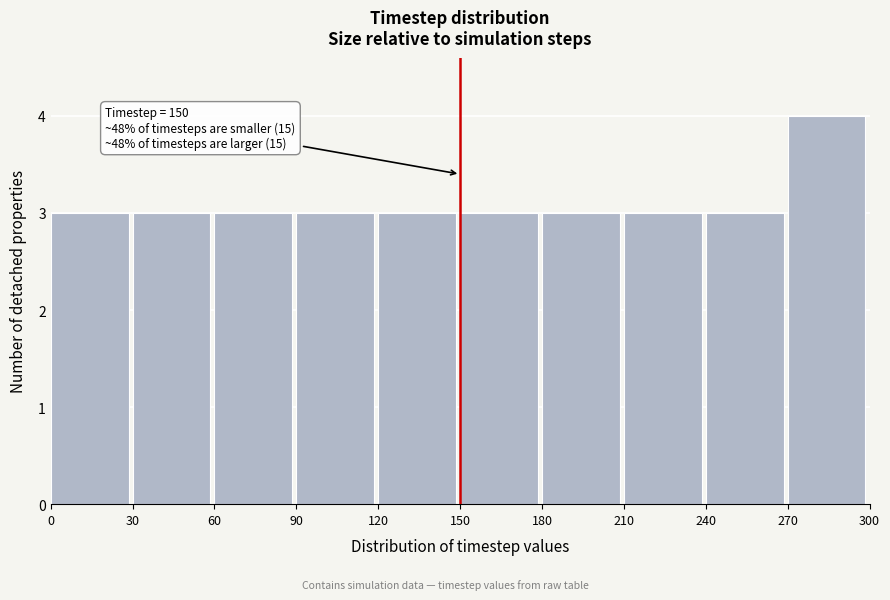

Which range on the x-axis has the tallest bar?

270 to 300